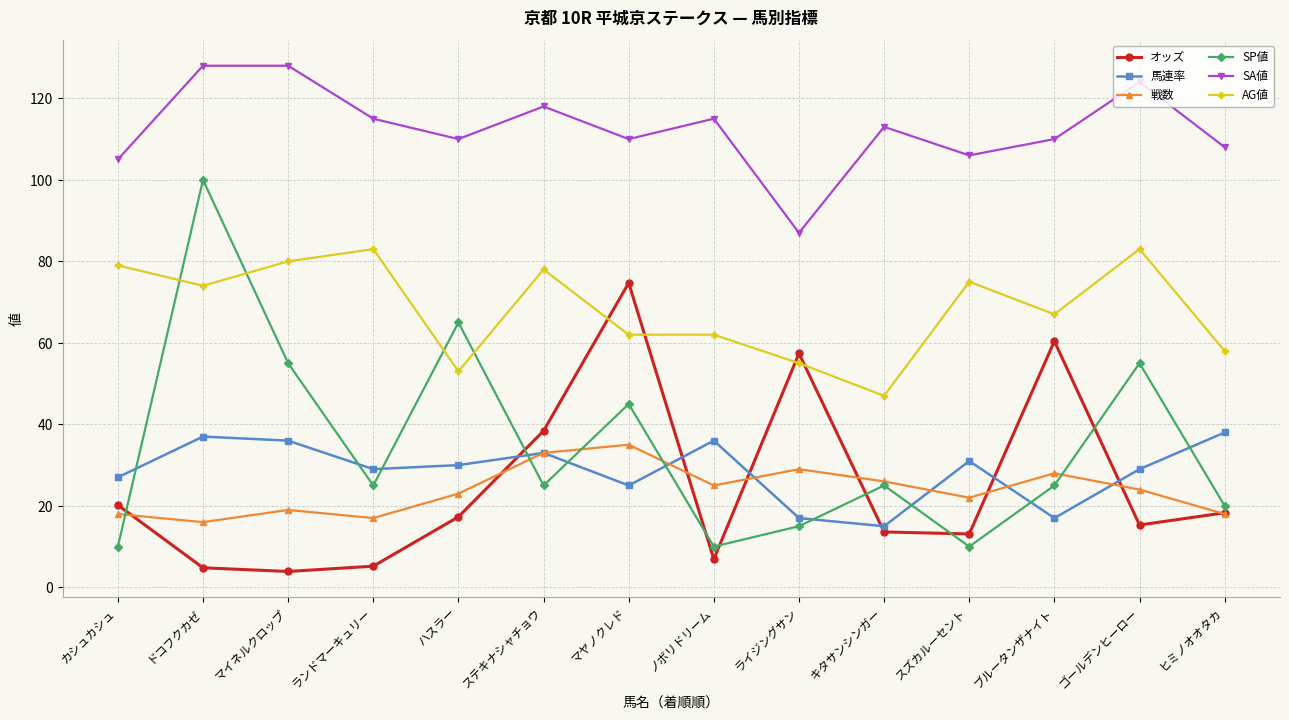

What is the maximum value for オッズ?

74.7